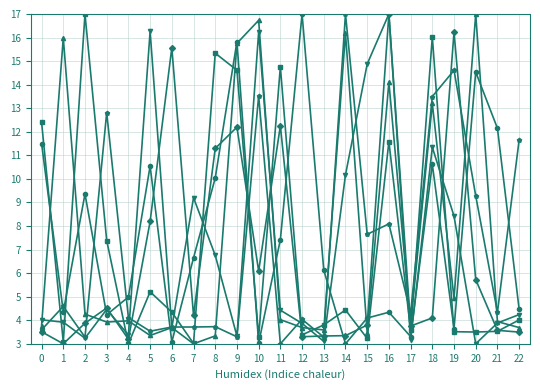

What is the spread (max minus min) of values at 19?

12.7